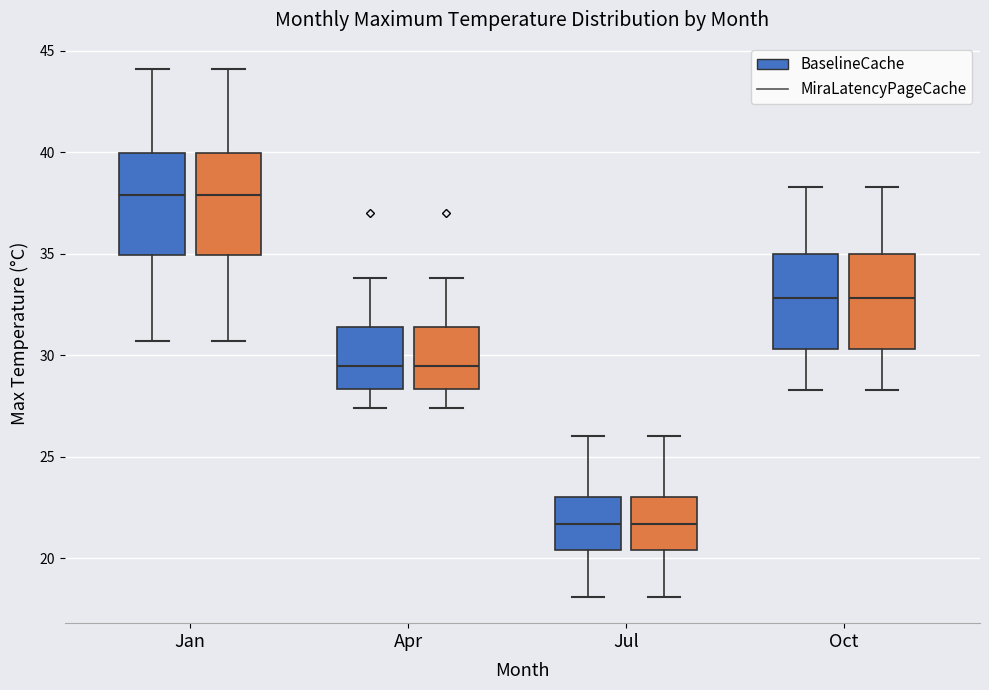

Reading left to right, transcribe this box plot: for each box, give where its median line is, the range the box spans, and where its two whiskers end, as read against the y-axis. The values are not printed on the chart, so give them approximately, as read against the axis.

Jan (BaselineCache): median 38.0, box 35.0 to 40.0, whiskers 30.5 to 44.0
Jan (MiraLatencyPageCache): median 38.0, box 35.0 to 40.0, whiskers 30.5 to 44.0
Apr (BaselineCache): median 29.5, box 28.5 to 31.5, whiskers 27.5 to 34.0
Apr (MiraLatencyPageCache): median 29.5, box 28.5 to 31.5, whiskers 27.5 to 34.0
Jul (BaselineCache): median 21.5, box 20.5 to 23.0, whiskers 18.0 to 26.0
Jul (MiraLatencyPageCache): median 21.5, box 20.5 to 23.0, whiskers 18.0 to 26.0
Oct (BaselineCache): median 33.0, box 30.5 to 35.0, whiskers 28.5 to 38.5
Oct (MiraLatencyPageCache): median 33.0, box 30.5 to 35.0, whiskers 28.5 to 38.5